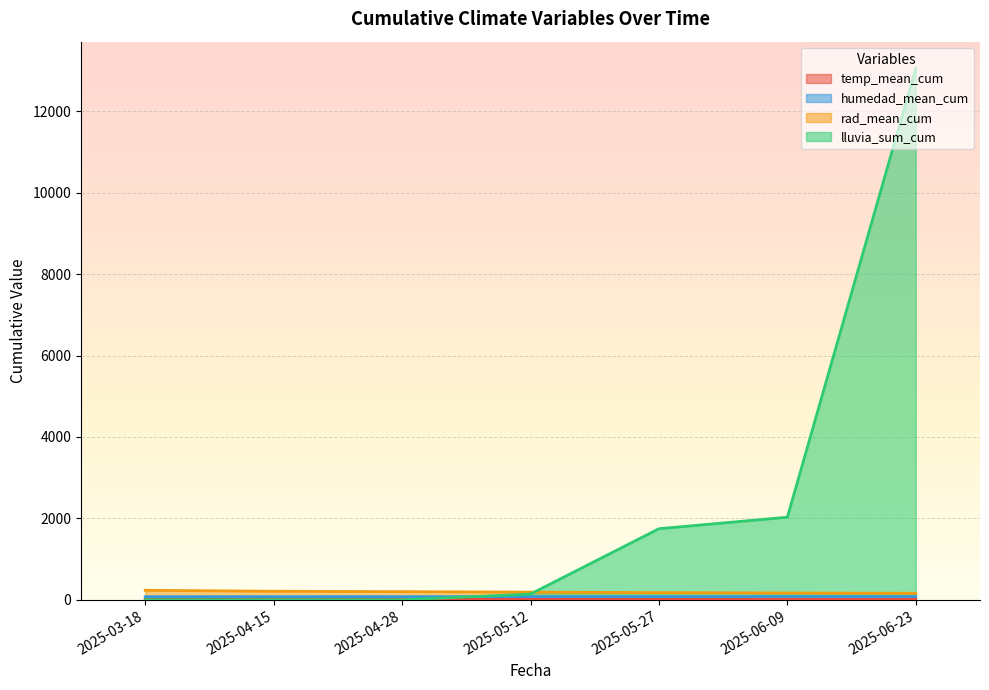

Reading left to right, extract all data points from this chart.

temp_mean_cum: 16.8	16.2	15.9	15.5	15.2	14.8	14.4
humedad_mean_cum: 77.7	77.9	78.4	78.9	79.9	80.4	80.9
rad_mean_cum: 234.9	211.1	201.2	188.9	177.1	169.0	161.4
lluvia_sum_cum: 0.0	0.0	0.0	142.4	1747.0	2029.6	13054.4